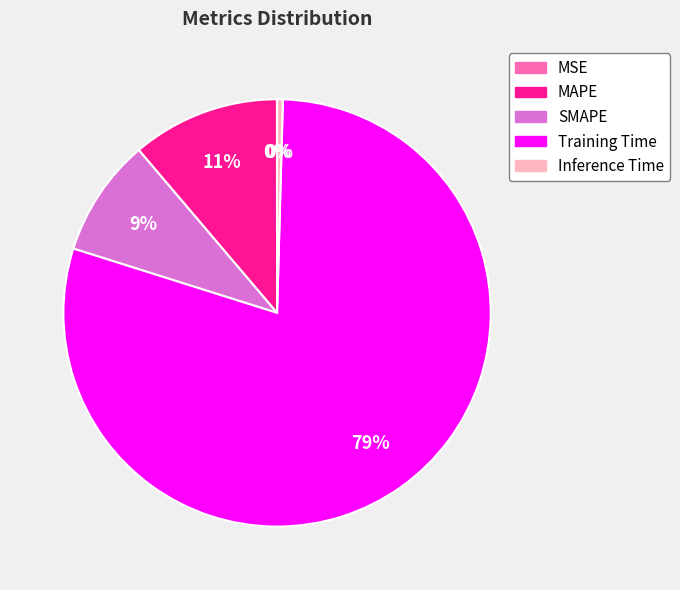

To the nearest percent, what portion does SMAPE represent?

9%